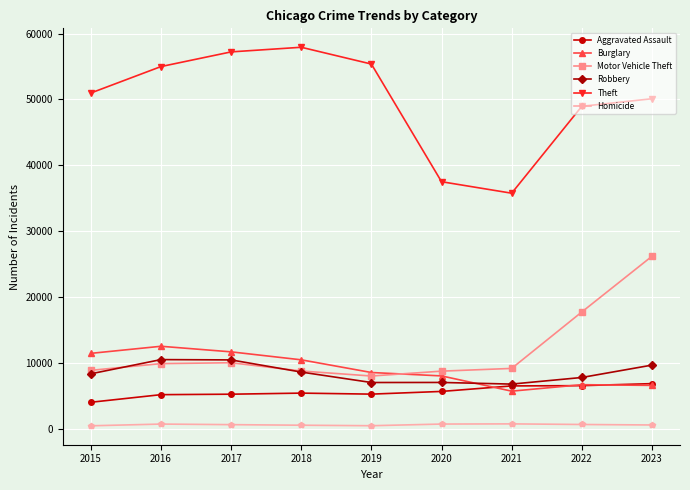

Does the chart have visible grid lines?

Yes